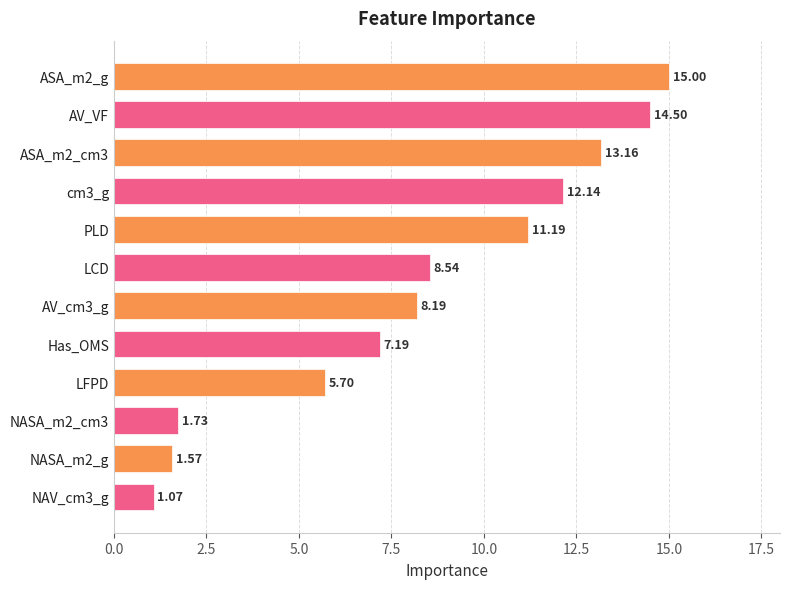

Count the number of values greater than 8.

7